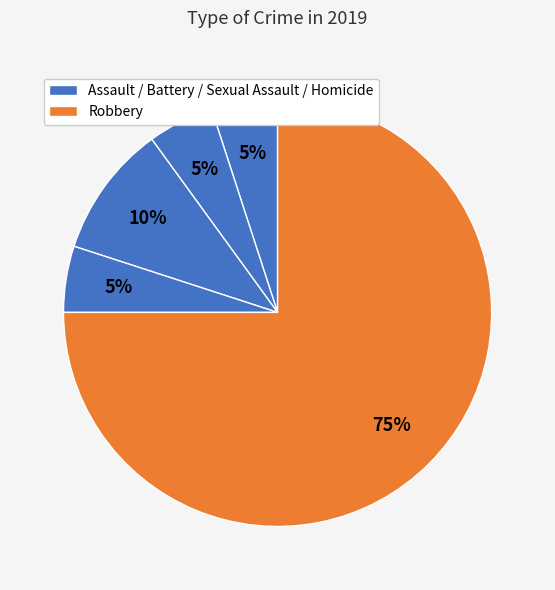

How many segments does this pie chart have?

5